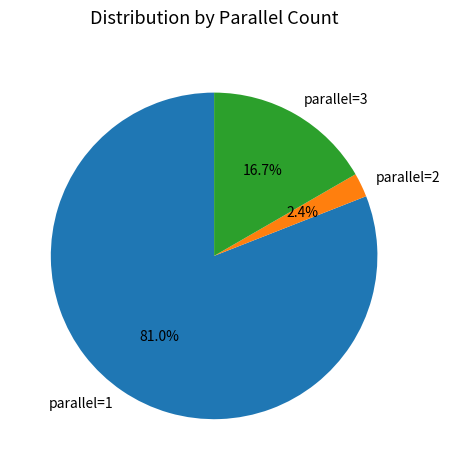

Is the sum of parallel=3 and parallel=2 greater than half?

No